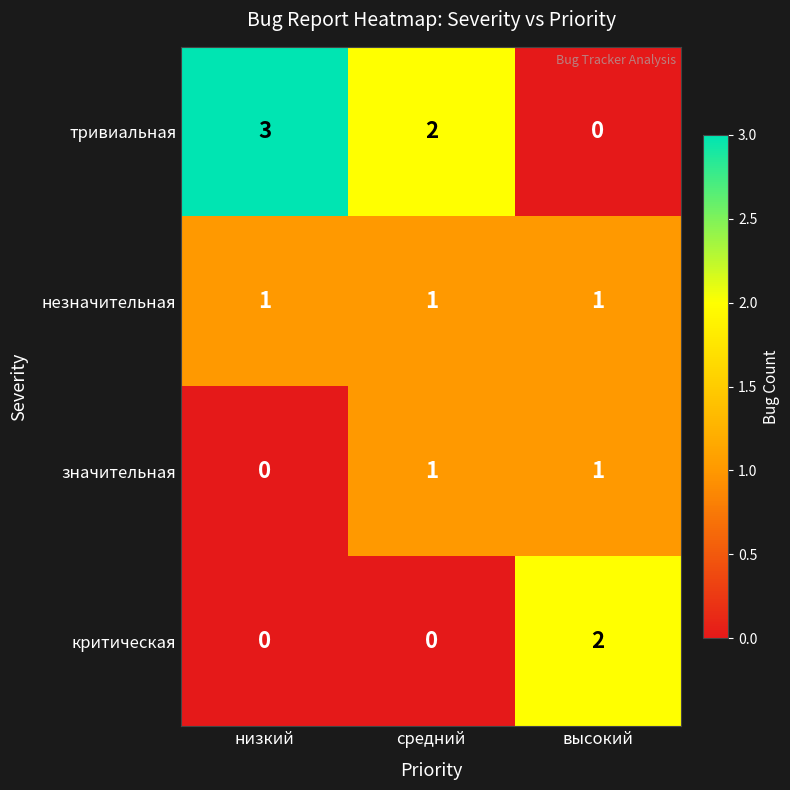

What is the maximum value shown in the chart?

3